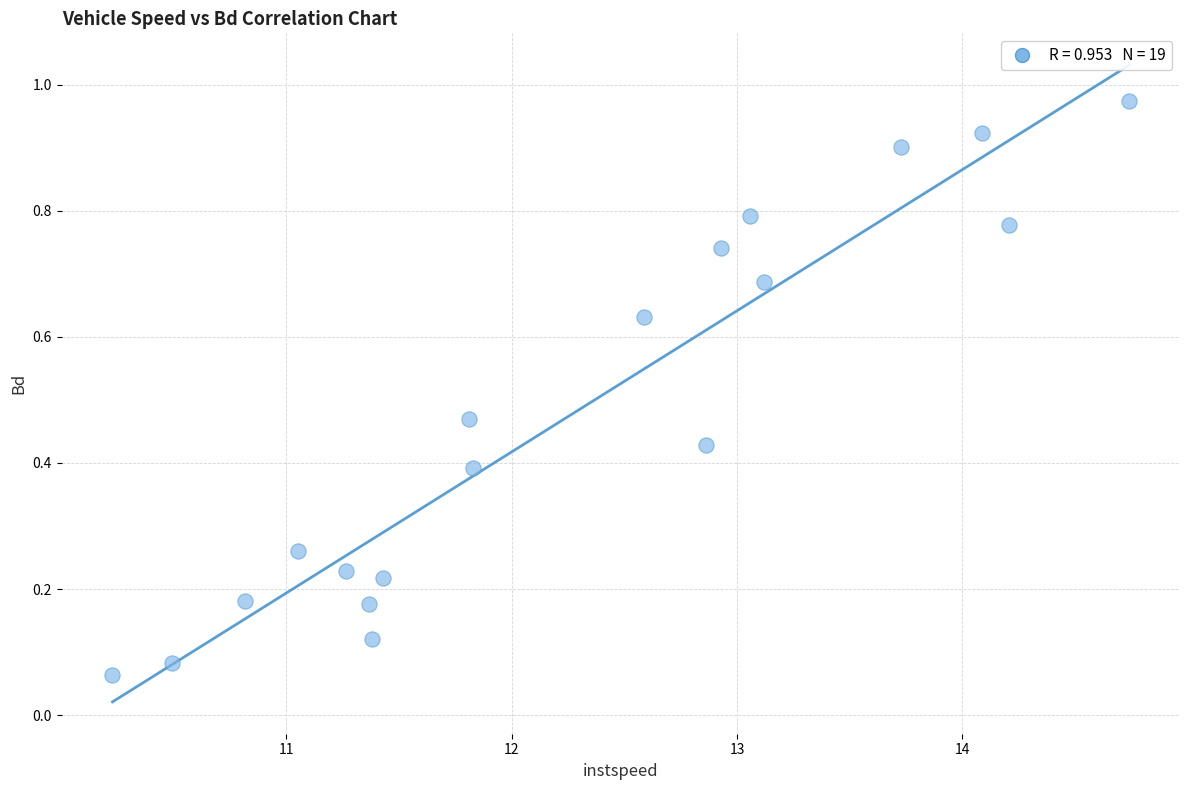

What is the range of X values (max minus min)?

4.5